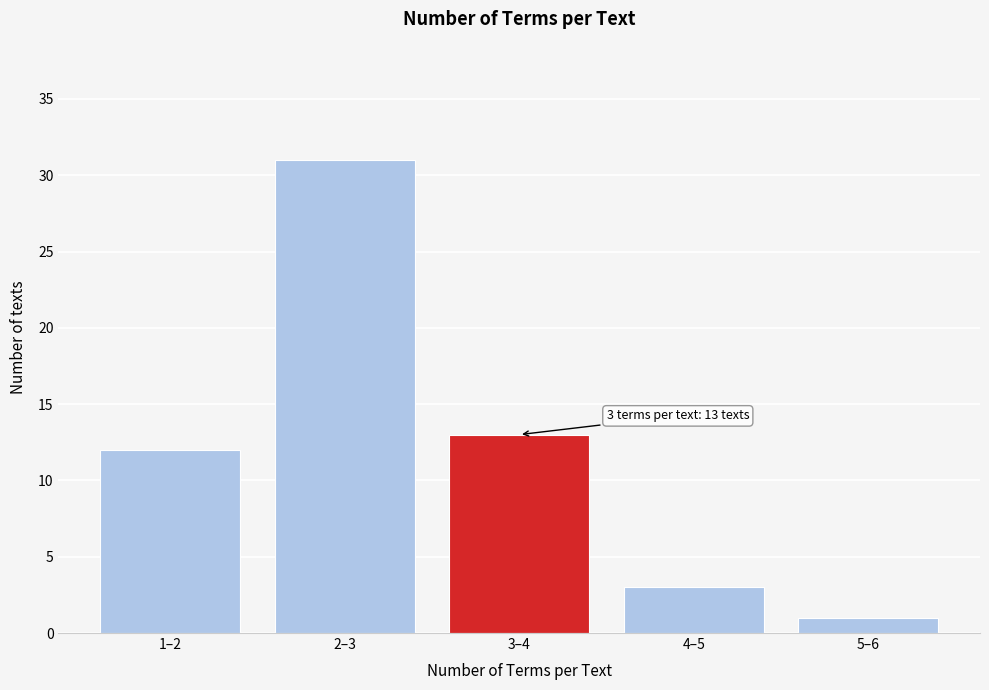

Reading left to right, what are all the values shown in this chart?

1–2=12	2–3=31	3–4=13	4–5=3	5–6=1